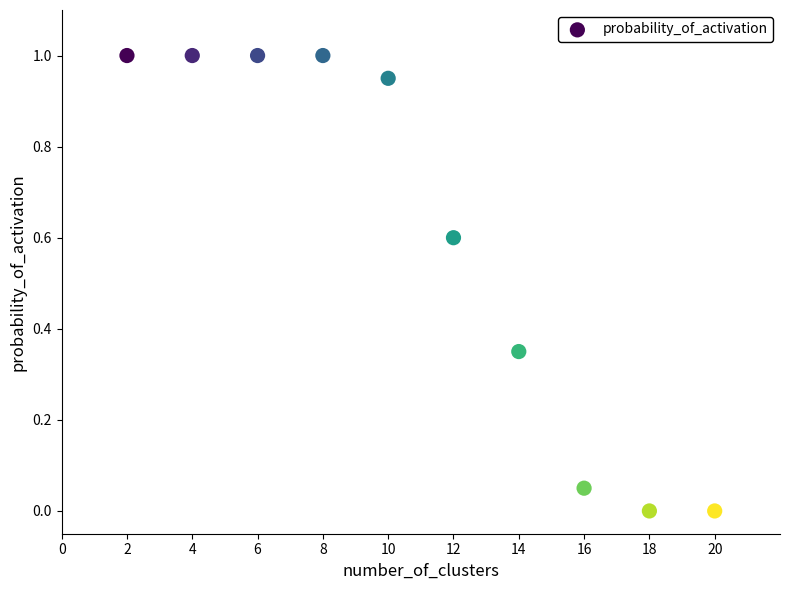

What is the average Y value?

0.6